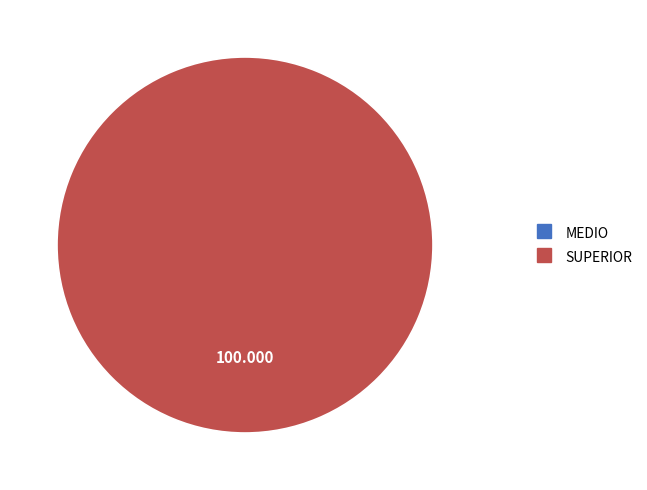

To the nearest percent, what is the combined percentage of SUPERIOR and MEDIO?

100%